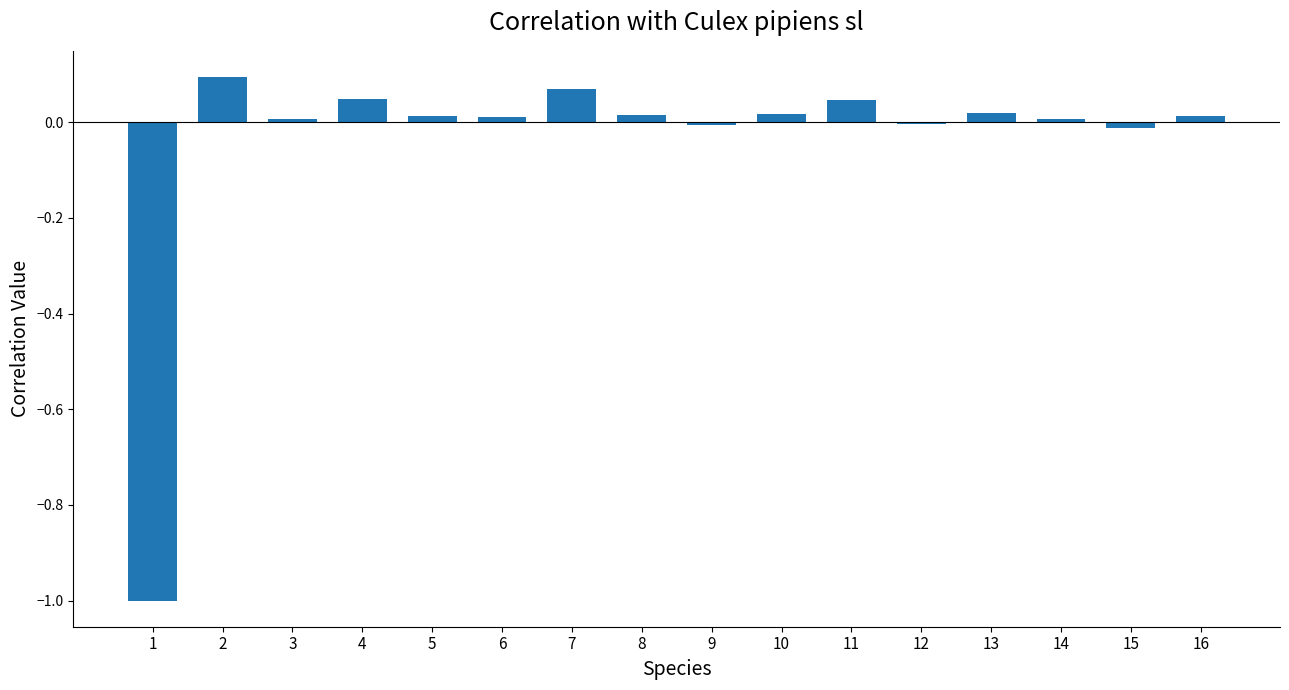

Is it true that the value at 8 is 0.0?

True